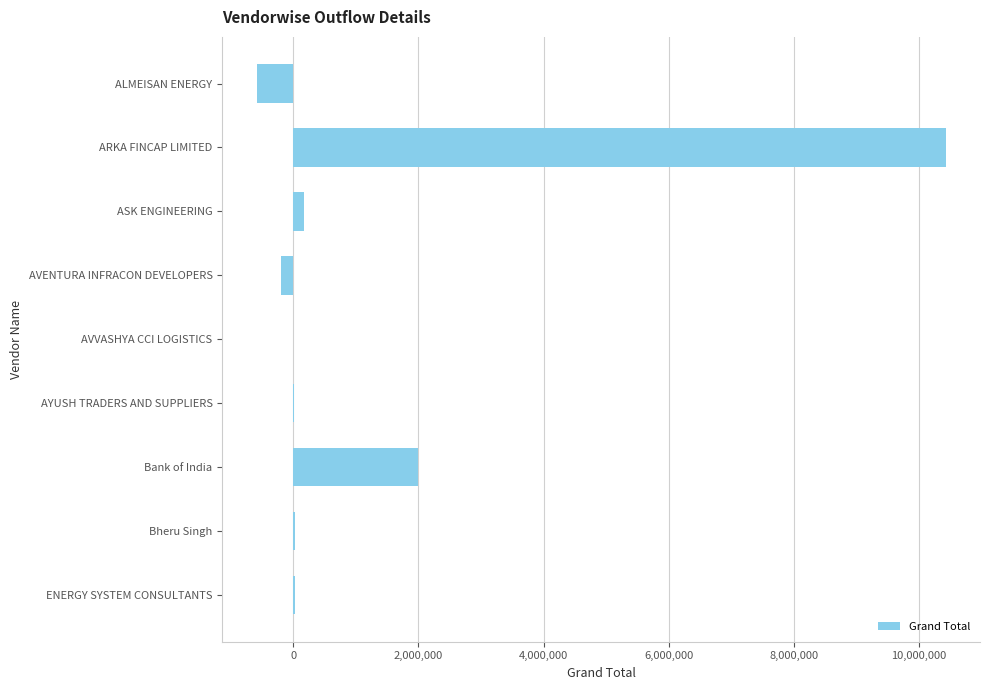

Between ARKA FINCAP LIMITED and AYUSH TRADERS AND SUPPLIERS, which is larger?

ARKA FINCAP LIMITED